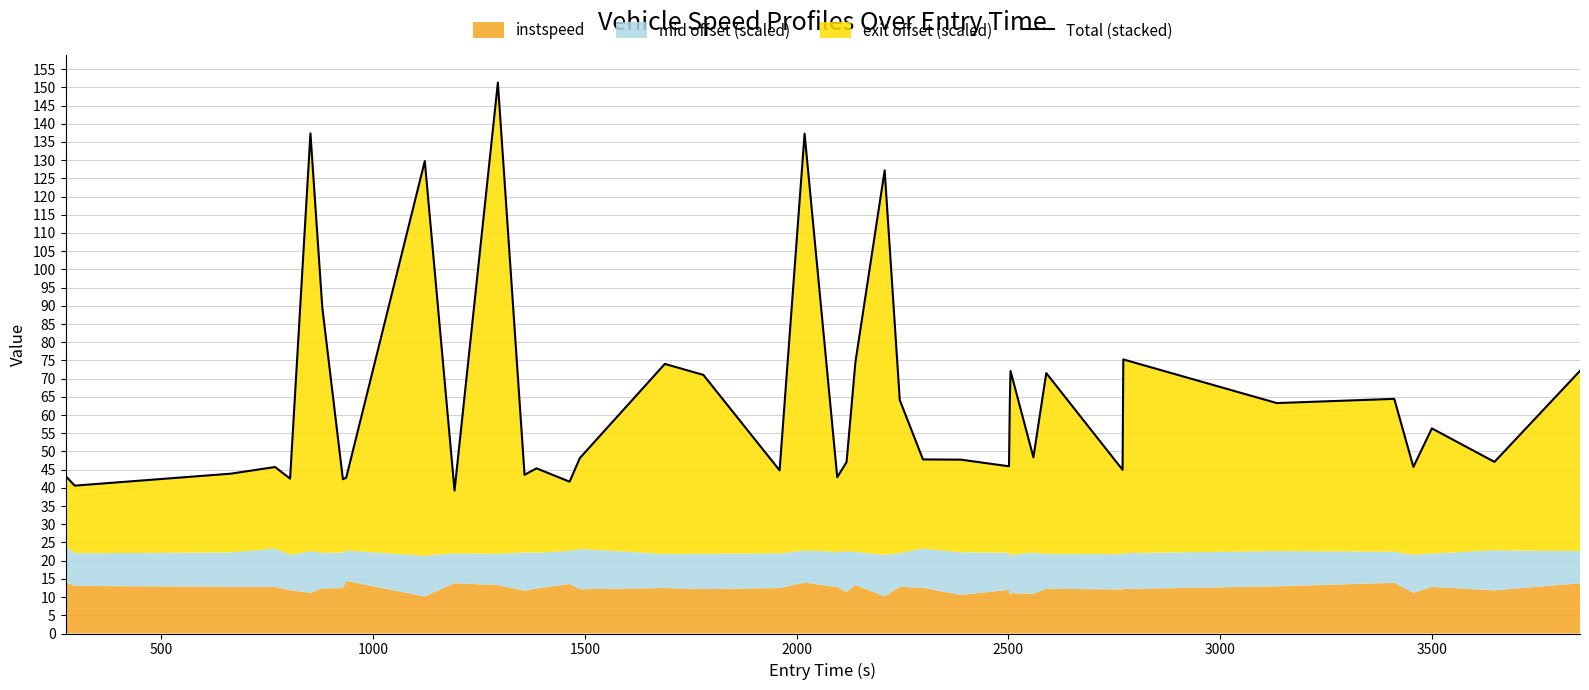

How many values exceed 48?

20